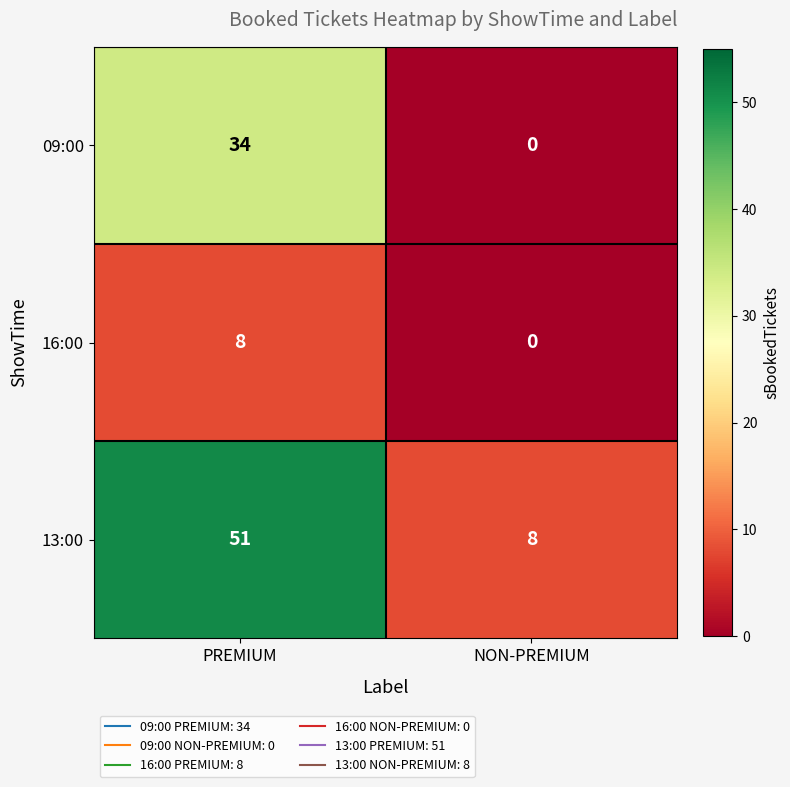

What is the greatest value displayed?

51